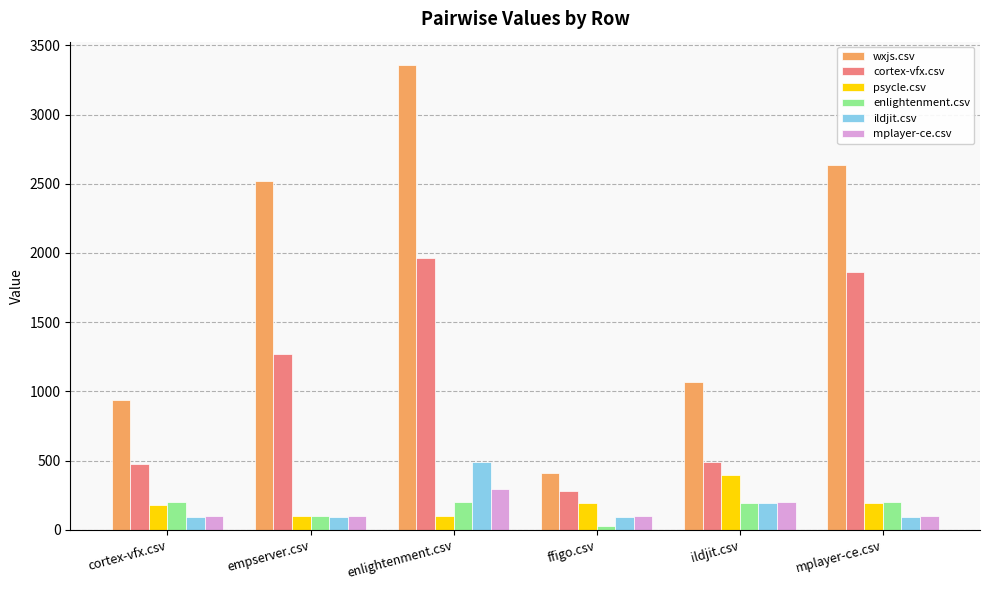

What is the approximate value of psycle.csv at mplayer-ce.csv?

196.0